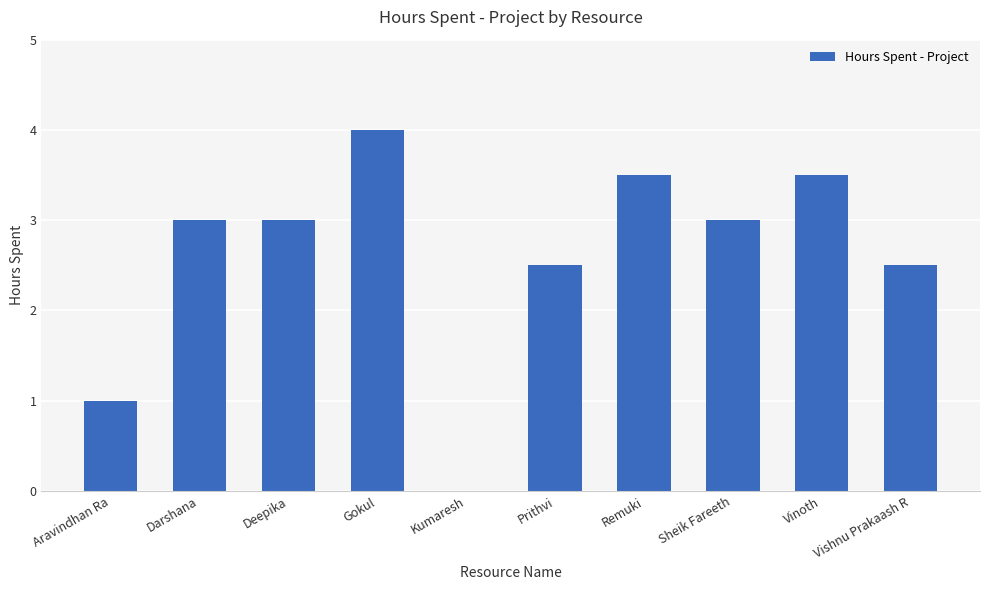

Between Vishnu Prakaash R and Gokul, which is larger?

Gokul